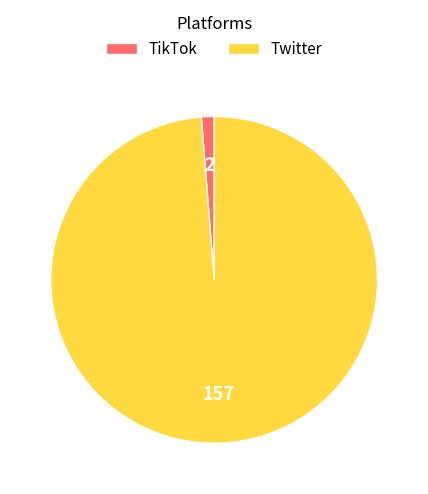

Combined, do Twitter and TikTok account for over 50%?

Yes